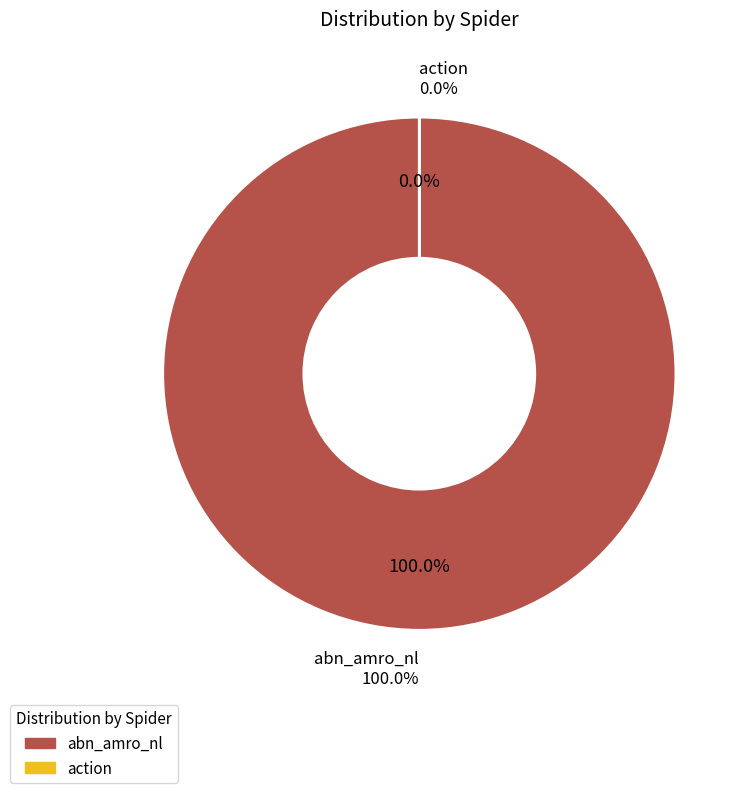

Is action the majority of the pie?

No